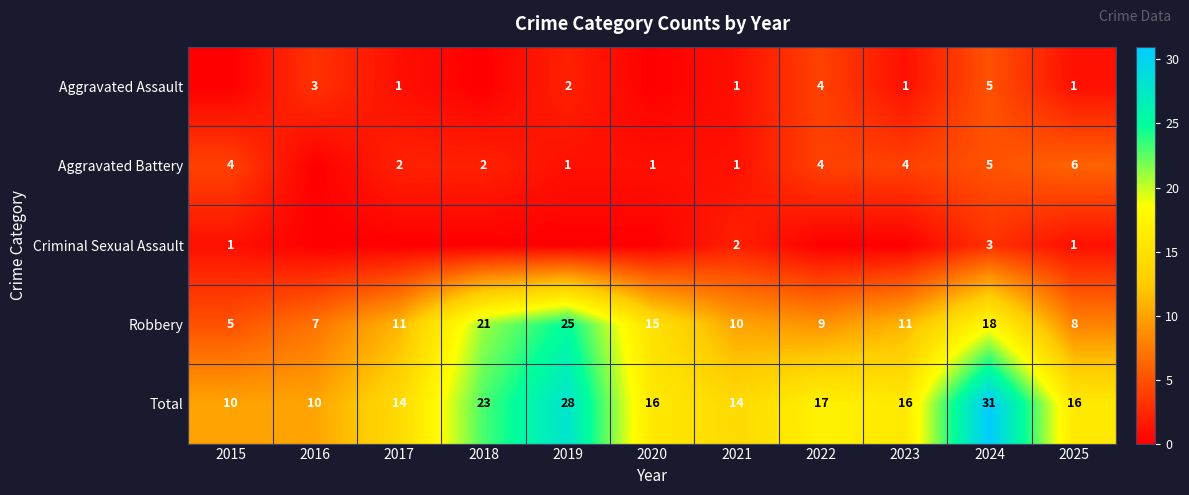

What is the minimum value for Total?

10